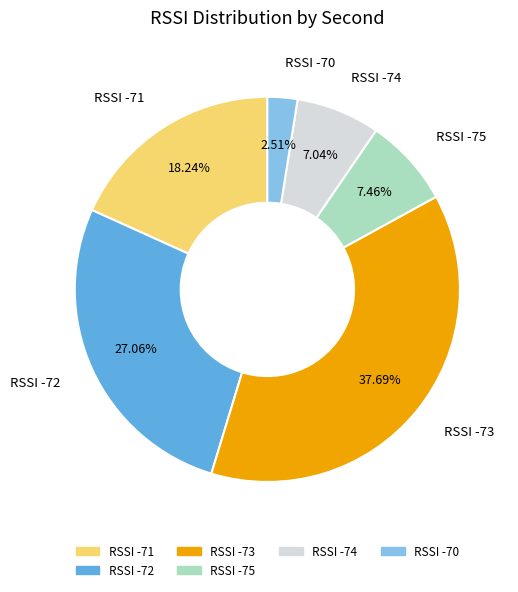

To the nearest percent, what is the difference between the largest and smallest slice percentages?

35%